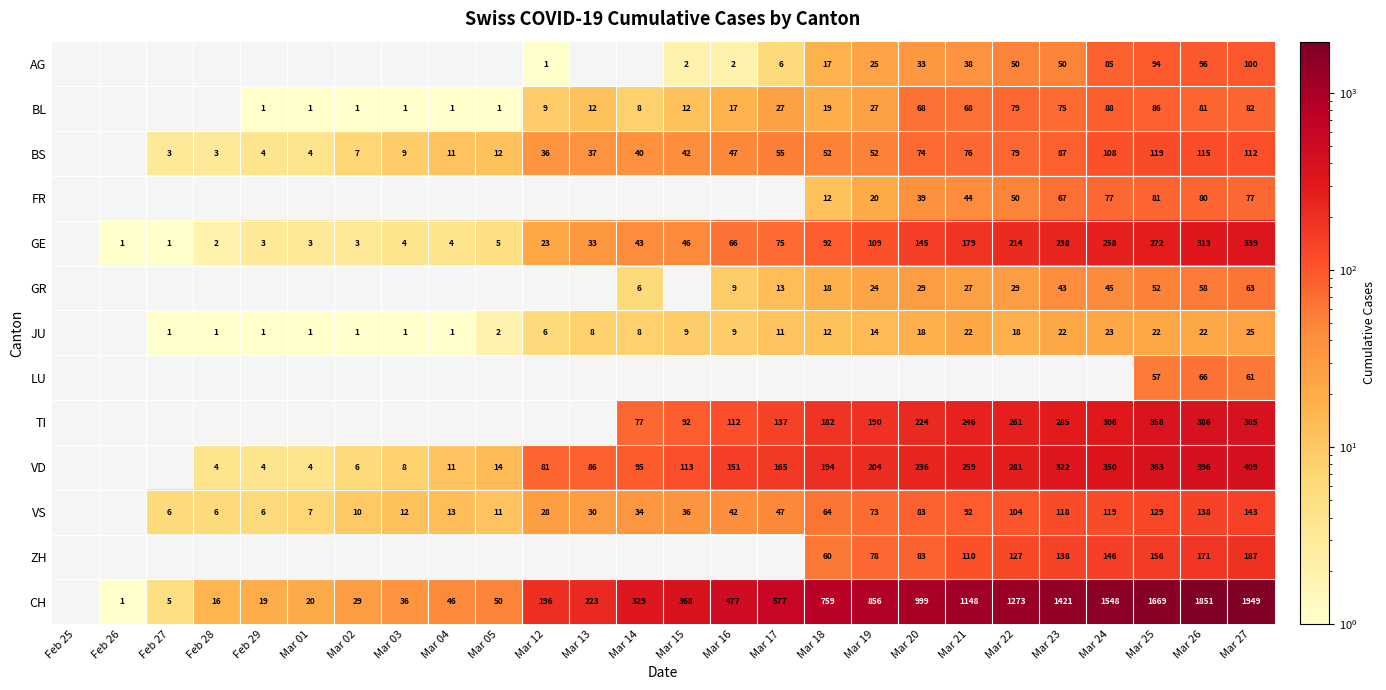

True or false: BL has a value of 8 at Mar 14.

True